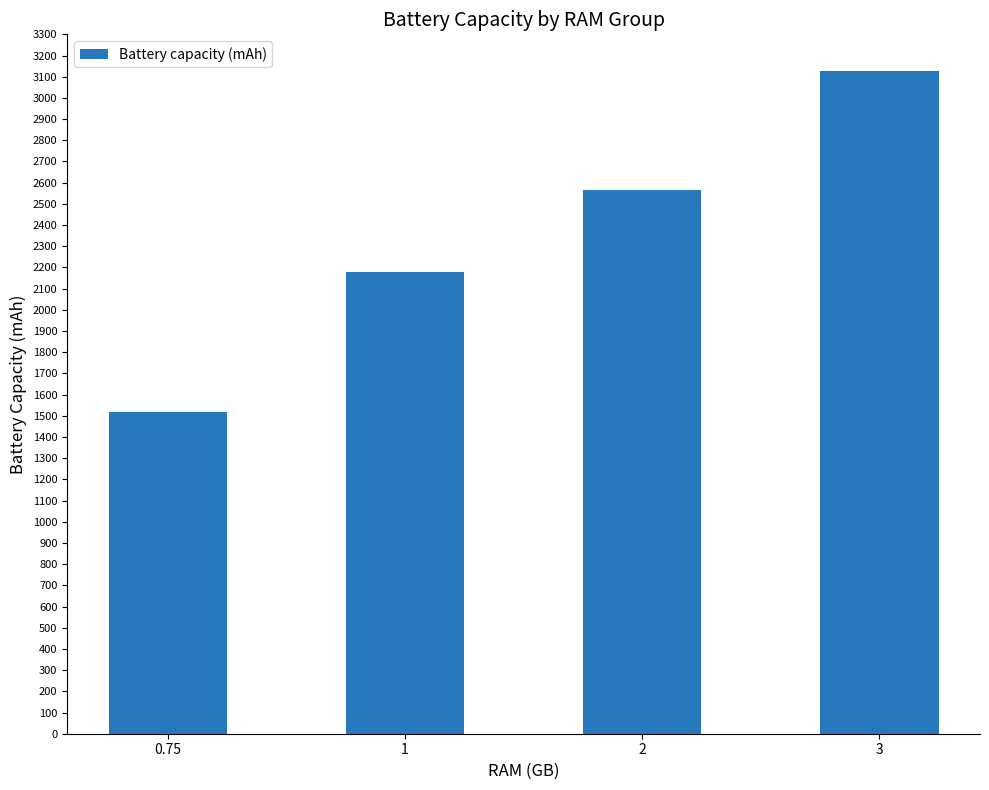

List the labels in order of value, smallest first.

0.75, 1, 2, 3